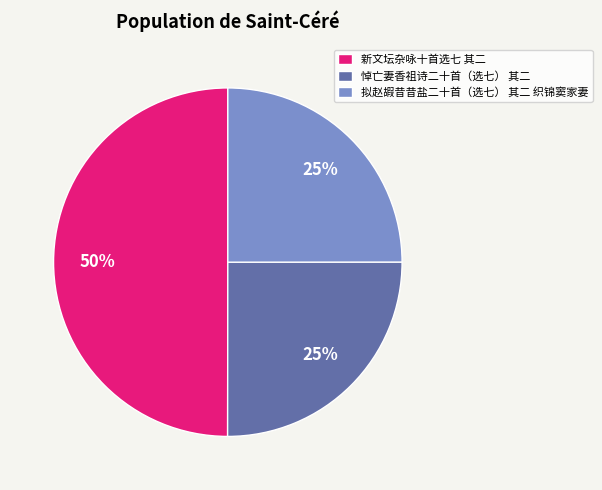

Does 悼亡妻香祖诗二十首（选七） 其二 account for over 50% of the chart?

No